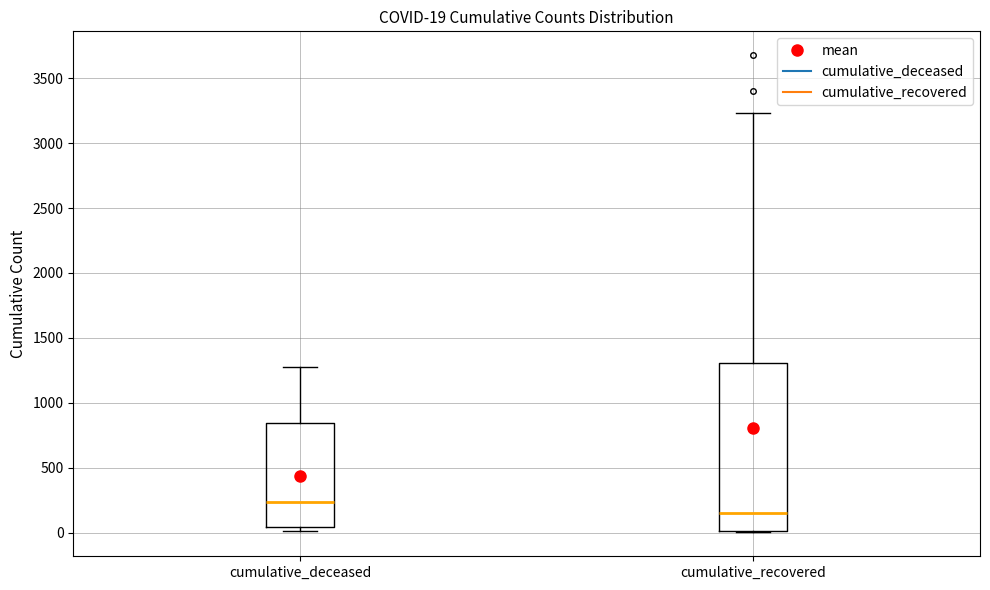

Which box's median line is the lowest?

cumulative_recovered